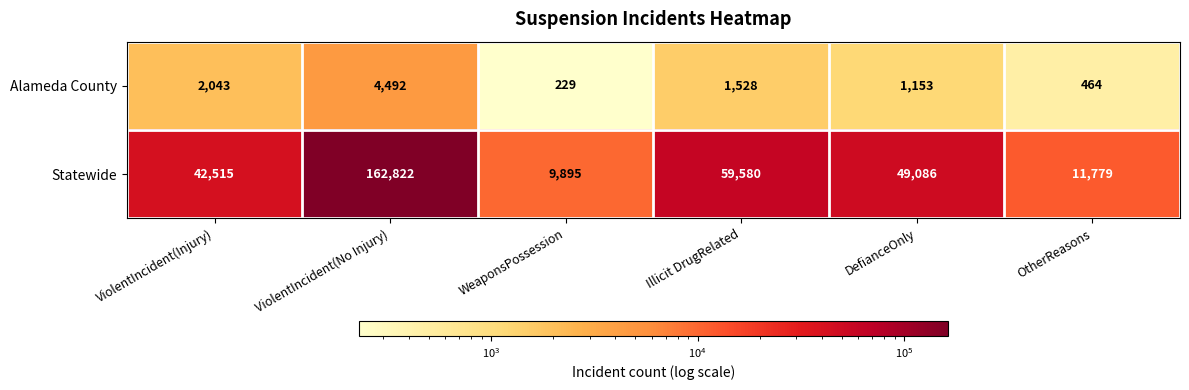

What is the average value of the Statewide series?

55946